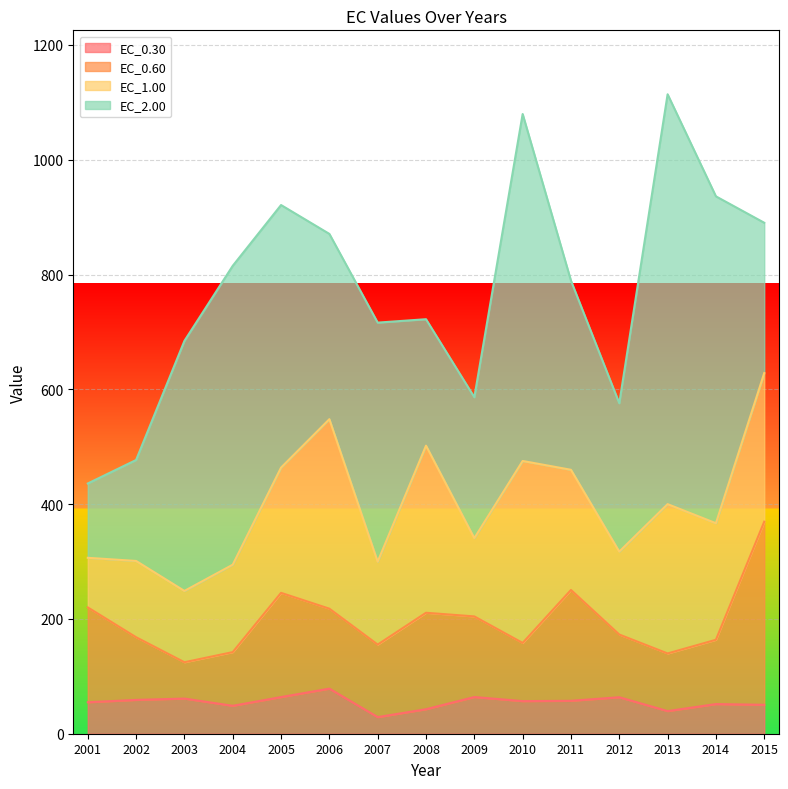

What is the value of the EC_0.60 point at the 14th from the left?

163.7